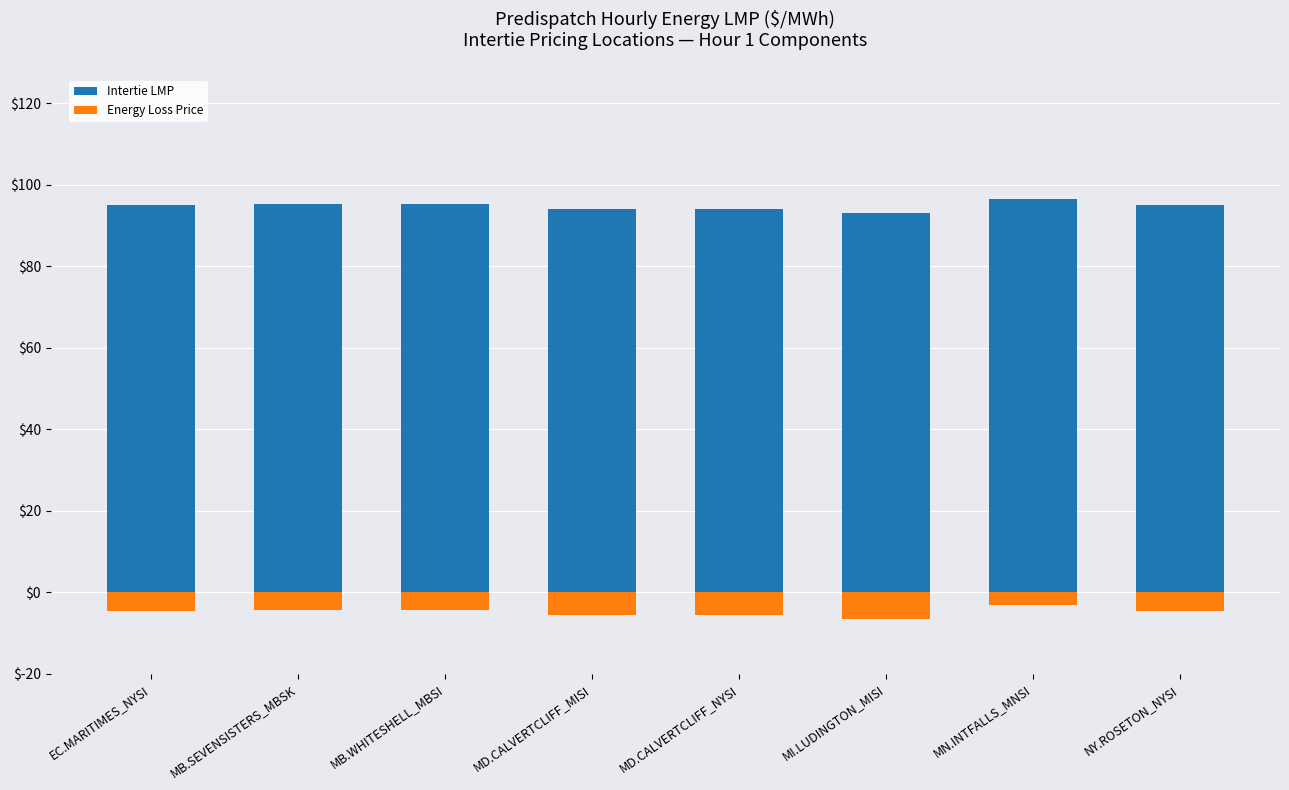

Which series has the largest total across all categories?

Intertie LMP